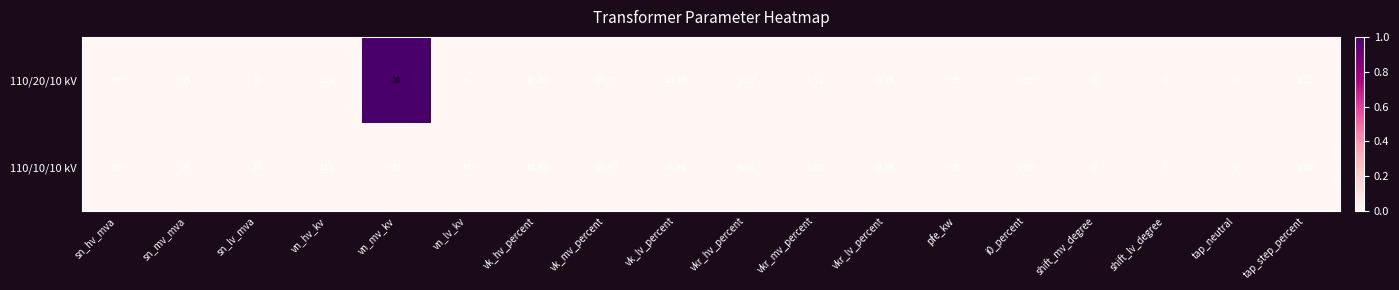

Where does the 110/20/10 kV series first go above 10?

sn_hv_mva